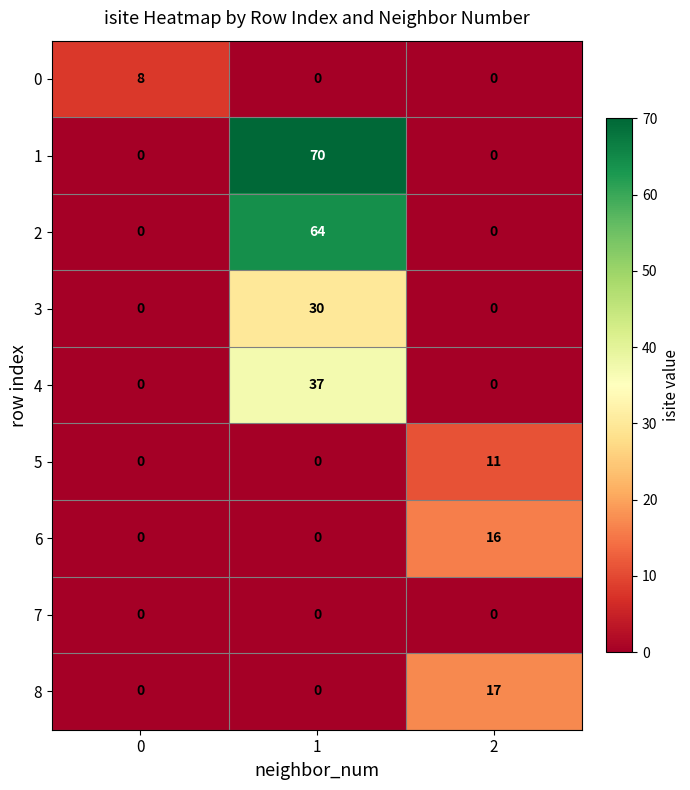

Reading right to left, list all the values displayed in this chart.

0: 2=0	1=0	0=8
1: 2=0	1=70	0=0
2: 2=0	1=64	0=0
3: 2=0	1=30	0=0
4: 2=0	1=37	0=0
5: 2=11	1=0	0=0
6: 2=16	1=0	0=0
7: 2=0	1=0	0=0
8: 2=17	1=0	0=0